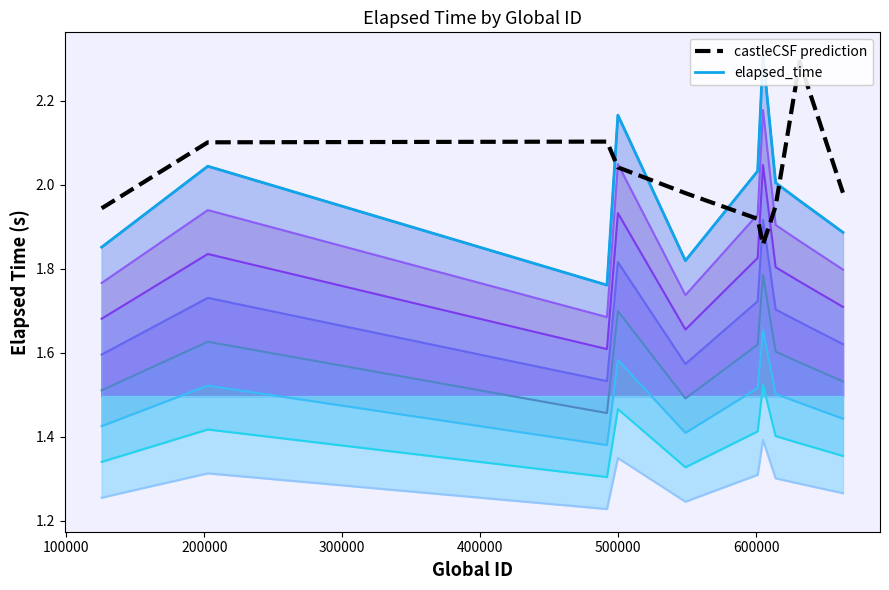

How many points are higher than both their immediate neighbors (excluding endpoints)?

2